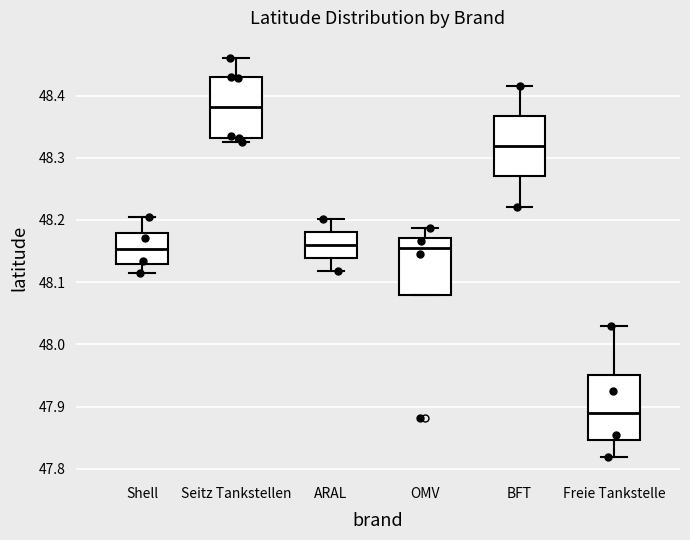

Reading left to right, read every box against the y-axis: the position of its median line, the range the box covers, and the ends of its whiskers. The values are not printed on the chart, so give them approximately, as read against the axis.

Shell: median 48.15, box 48.13 to 48.18, whiskers 48.11 to 48.20
Seitz Tankstellen: median 48.38, box 48.33 to 48.43, whiskers 48.33 (just below the box's lower edge) to 48.46
ARAL: median 48.16, box 48.14 to 48.18, whiskers 48.12 to 48.20
OMV: median 48.16, box 48.08 to 48.17, whiskers 48.08 to 48.19
BFT: median 48.32, box 48.27 to 48.37, whiskers 48.22 to 48.42
Freie Tankstelle: median 47.89, box 47.85 to 47.95, whiskers 47.82 to 48.03